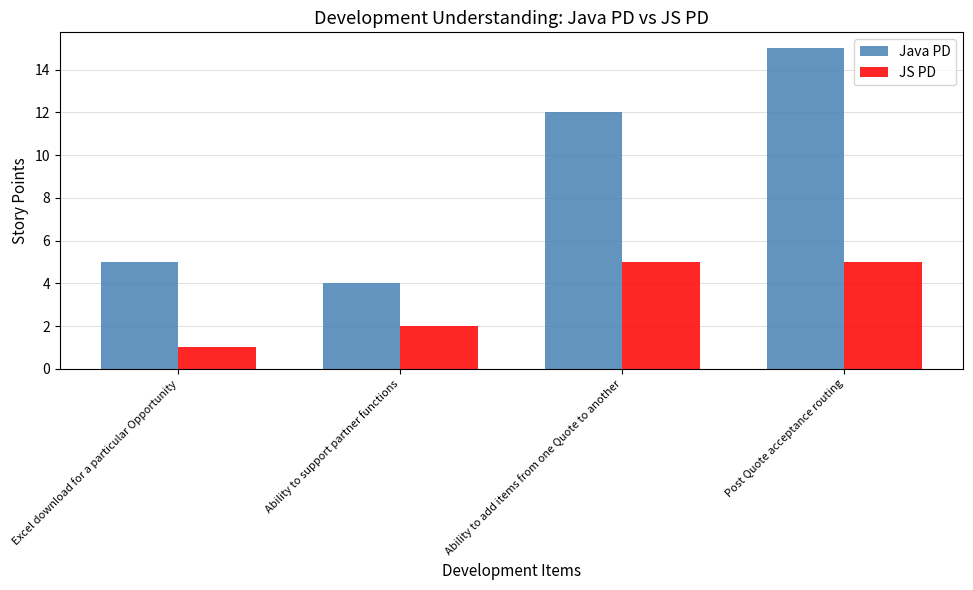

Between Ability to support partner functions and Post Quote acceptance routing, which series saw the biggest shift?

Java PD